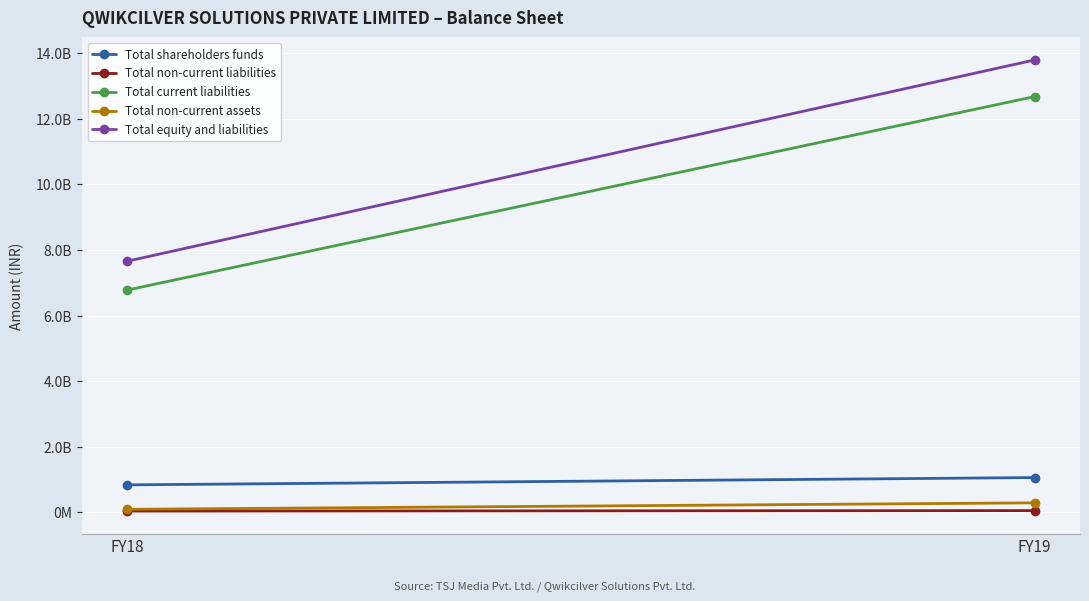

What is the value of the Total non-current liabilities point at the 2nd from the left?

54858057